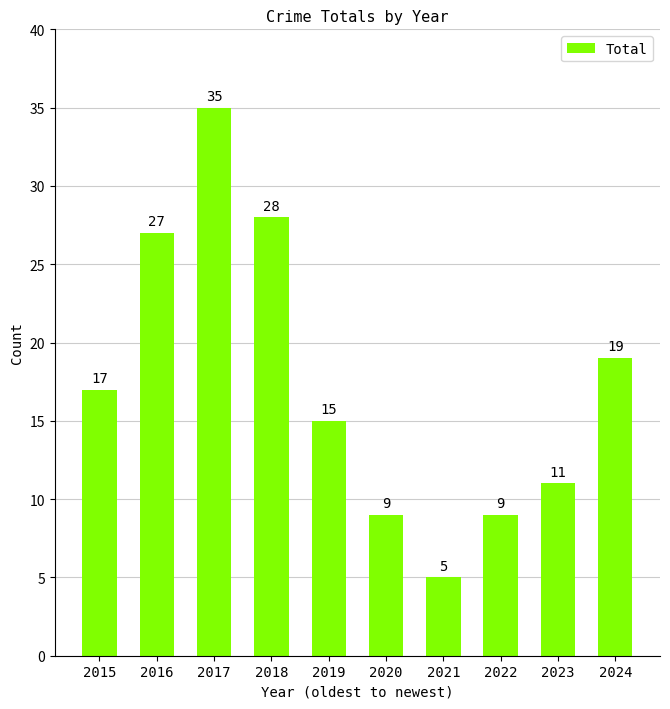

What is the change in value from 2016 to 2020?

-18